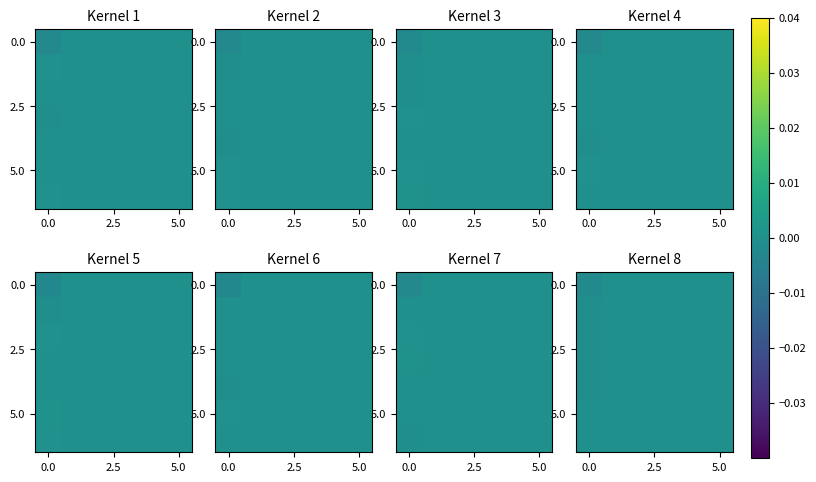

Between 3 and 4, which is larger?

3